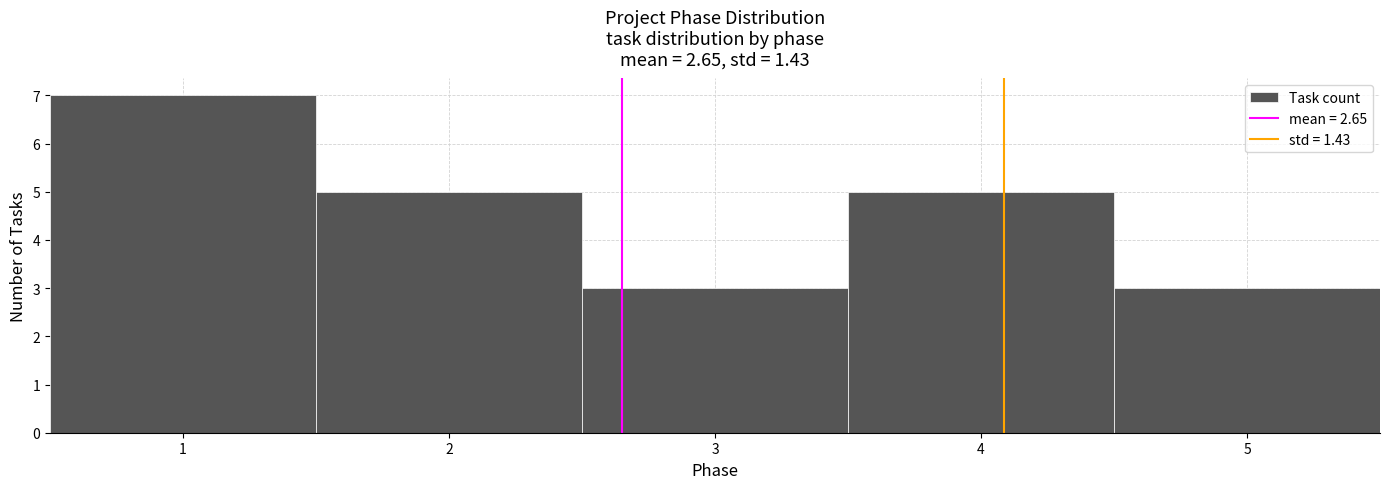

Reading left to right, transcribe this chart: for each bar, give the range it covers on the x-axis and its height. The values are not printed on the chart, so give them approximately, as read against the axis.

0.5 to 1.5: 7
1.5 to 2.5: 5
2.5 to 3.5: 3
3.5 to 4.5: 5
4.5 to 5.5: 3